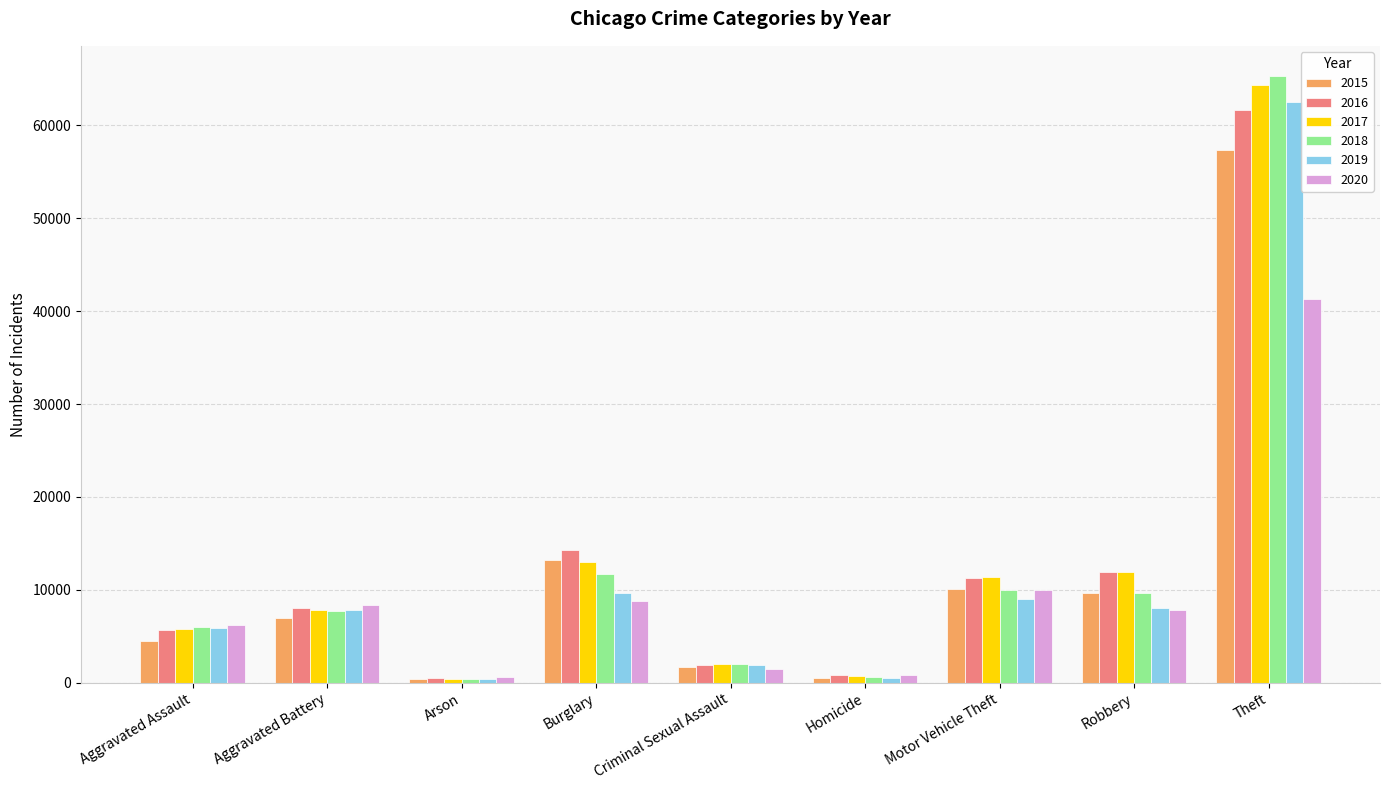

What position from the left is Criminal Sexual Assault?

5